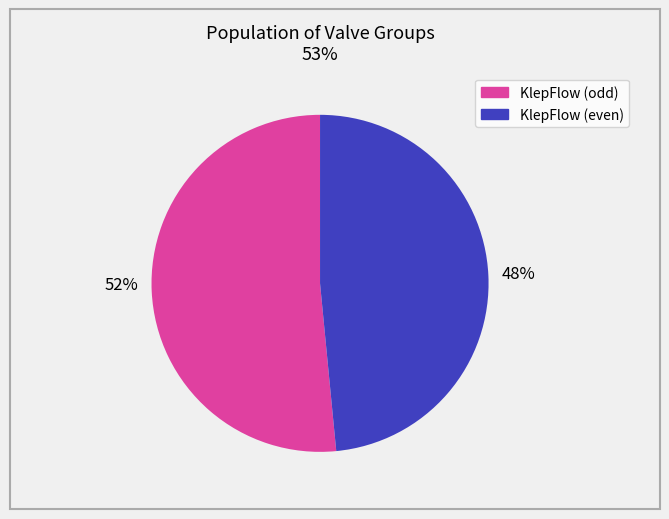

How many segments does this pie chart have?

2